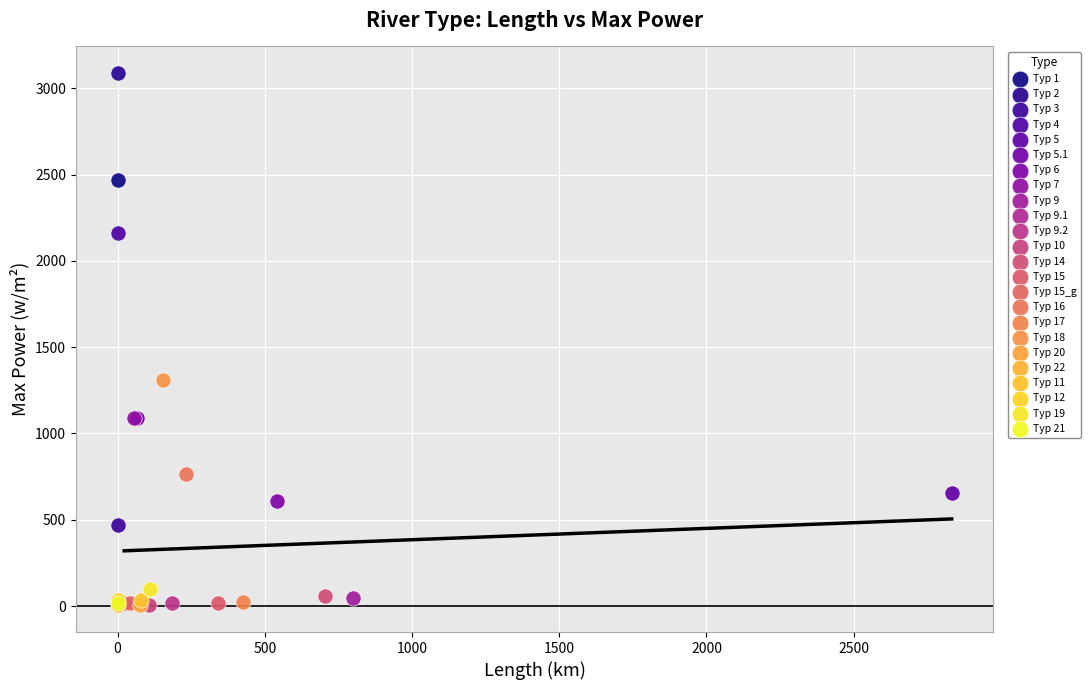

What are all the series names shown in the legend?

Typ 1, Typ 2, Typ 3, Typ 4, Typ 5, Typ 5.1, Typ 6, Typ 7, Typ 9, Typ 9.1, Typ 9.2, Typ 10, Typ 14, Typ 15, Typ 15_g, Typ 16, Typ 17, Typ 18, Typ 20, Typ 22, Typ 11, Typ 12, Typ 19, Typ 21